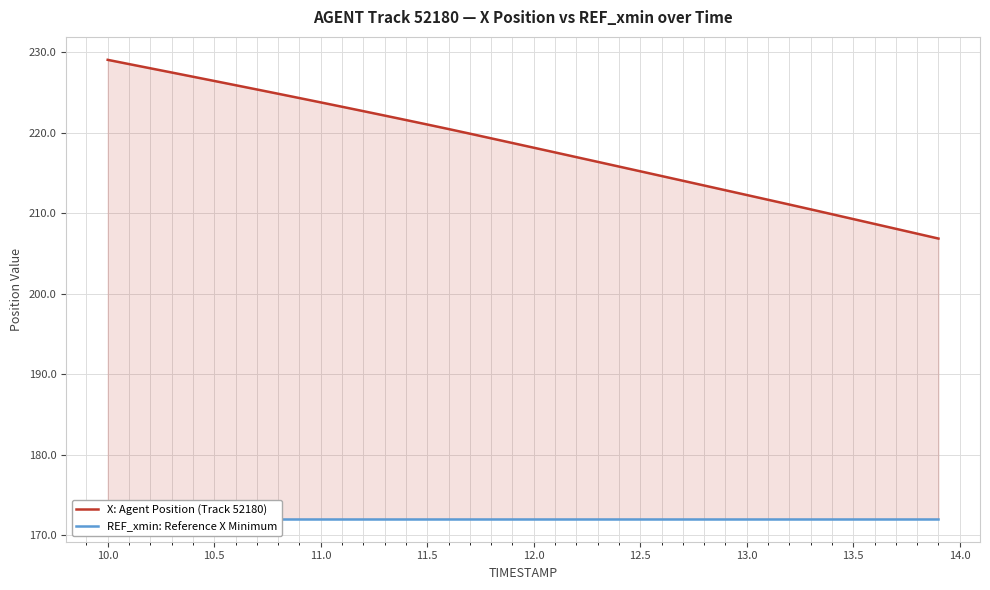

True or false: REF_xmin: Reference X Minimum and X: Agent Position (Track 52180) cross at least once.

False